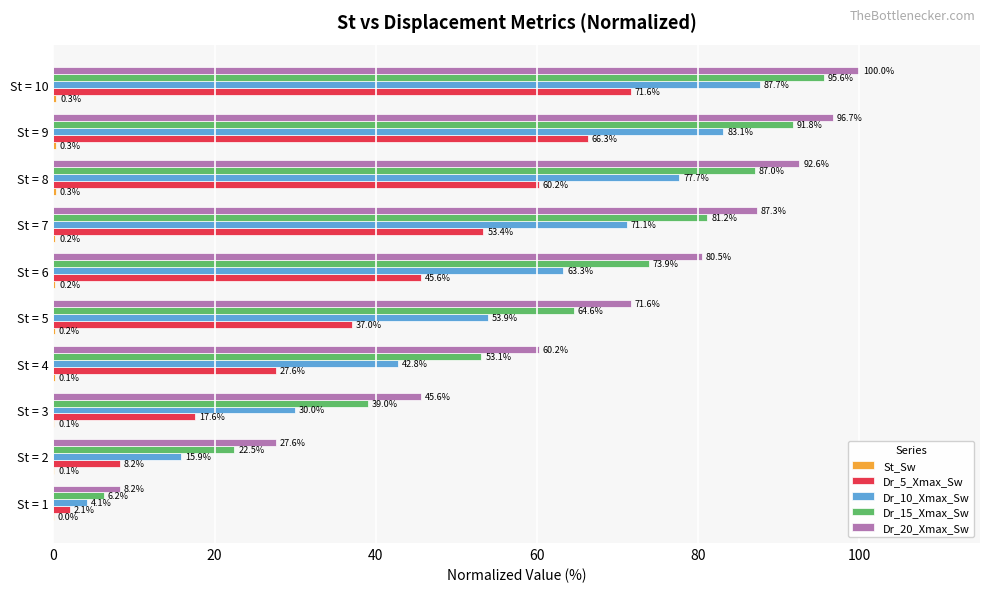

What is the sum of the Dr_15_Xmax_Sw values at St = 2 and St = 3?

61.5